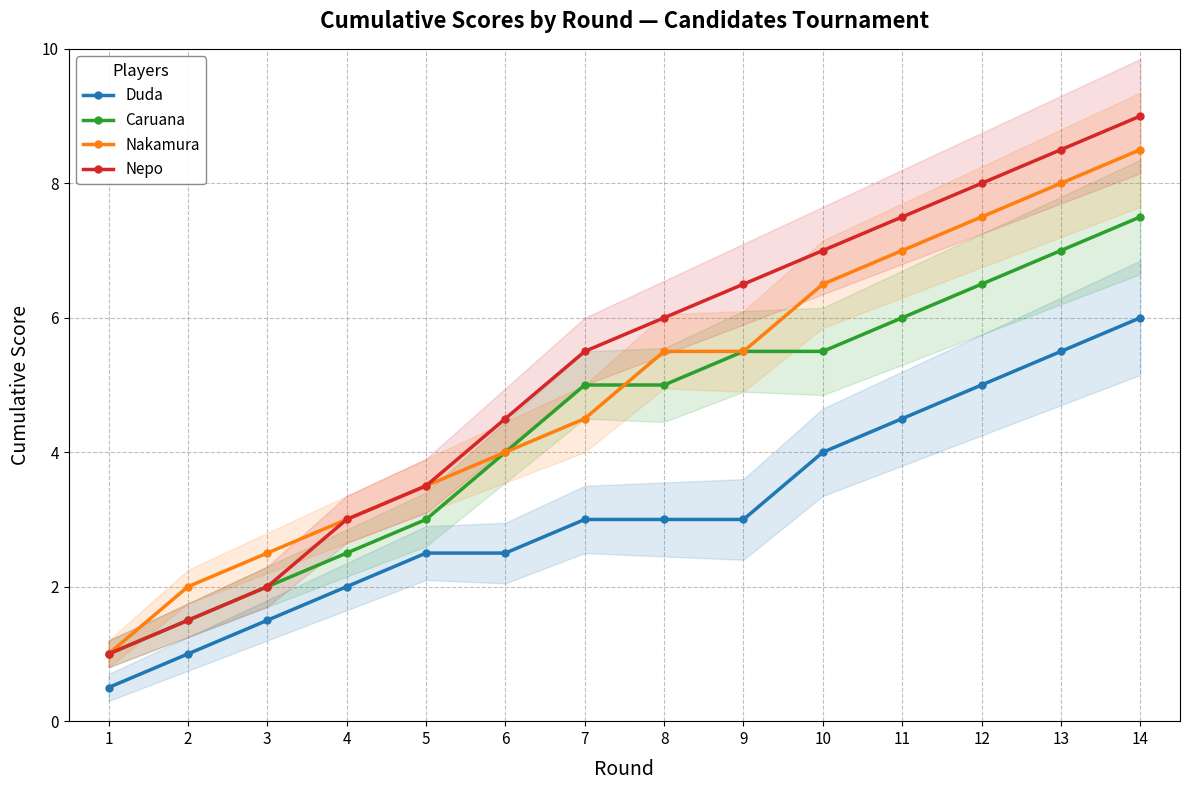

Where does the Nepo series first go above 6?

9